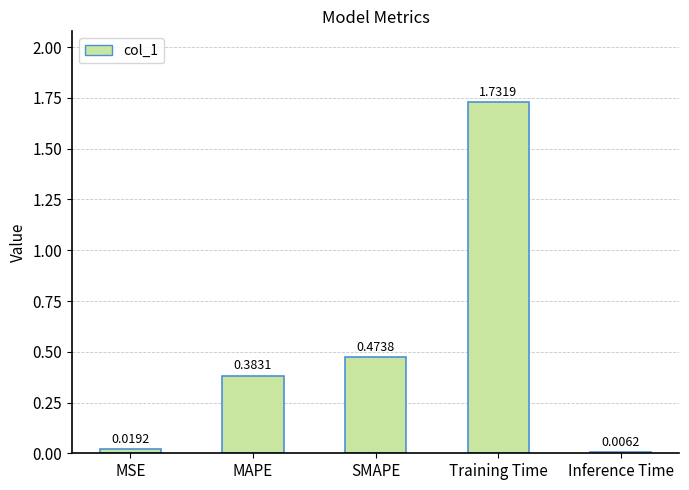

Which label corresponds to the largest value in the chart?

Training Time